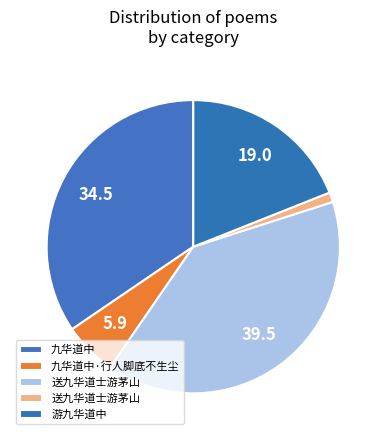

Rank the categories by value from highest to lowest.

送九华道士游茅山, 九华道中, 游九华道中, 九华道中·行人脚底不生尘, 送九华道士游茅山